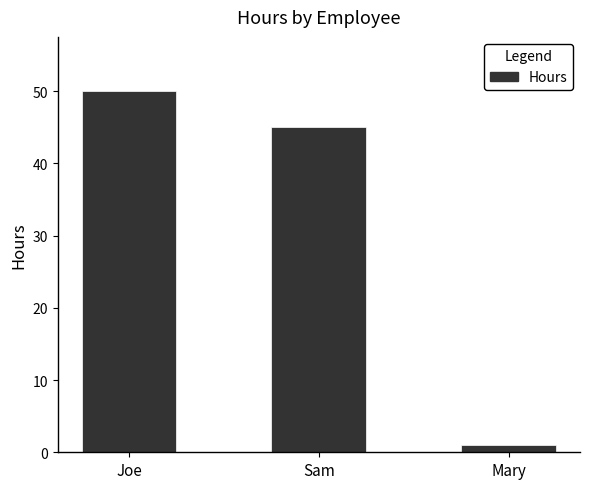

Reading left to right, extract all data points from this chart.

50	45	1